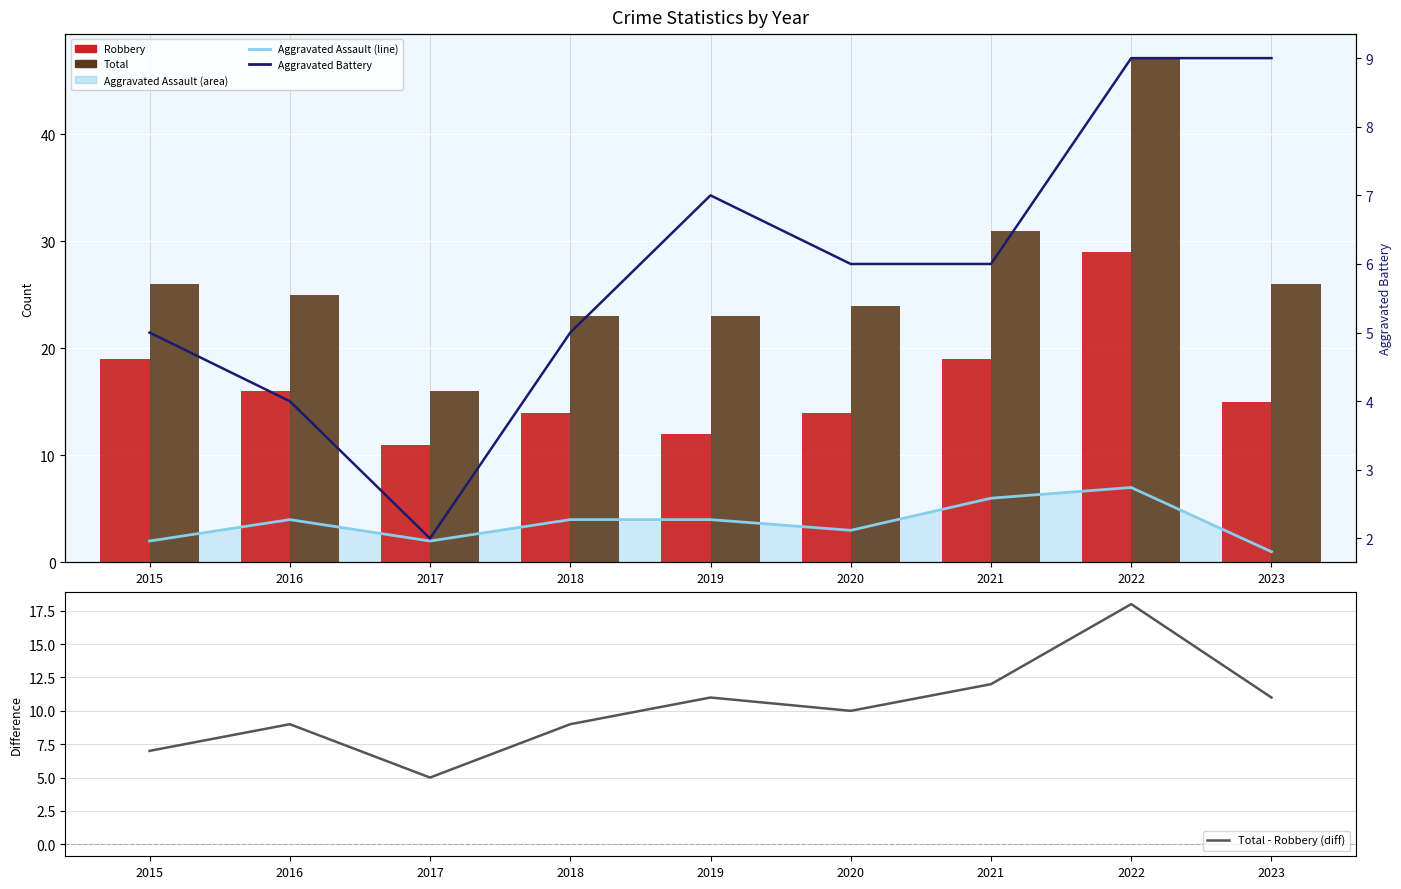

Reading left to right, what are all the values shown in this chart?

Aggravated Assault (line): 2015=2	2016=4	2017=2	2018=4	2019=4	2020=3	2021=6	2022=7	2023=1
Robbery: 2015=19	2016=16	2017=11	2018=14	2019=12	2020=14	2021=19	2022=29	2023=15
Total: 2015=26	2016=25	2017=16	2018=23	2019=23	2020=24	2021=31	2022=47	2023=26
Total - Robbery (diff): 2015=7	2016=9	2017=5	2018=9	2019=11	2020=10	2021=12	2022=18	2023=11
Aggravated Battery: 2015=5	2016=4	2017=2	2018=5	2019=7	2020=6	2021=6	2022=9	2023=9